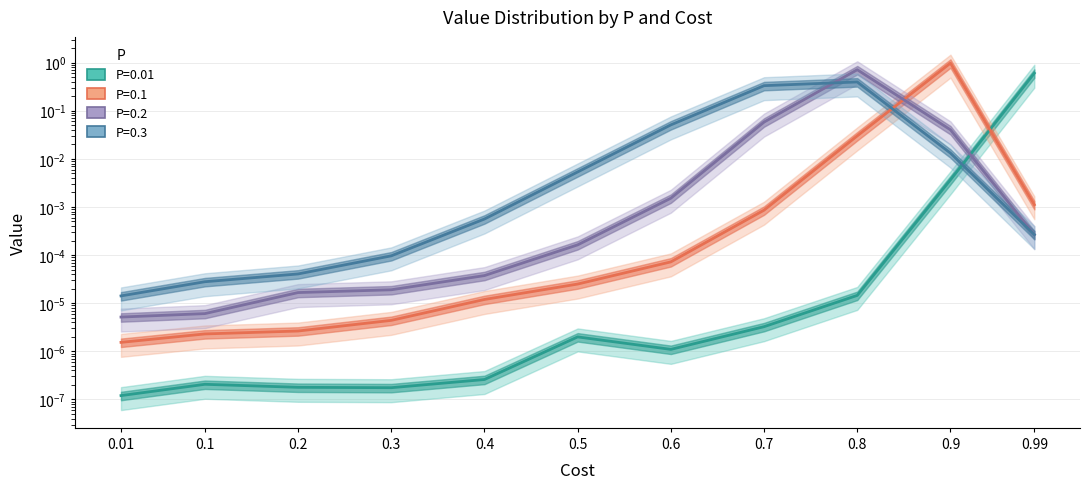

At which category does P=0.01 reach its first local peak?

0.1